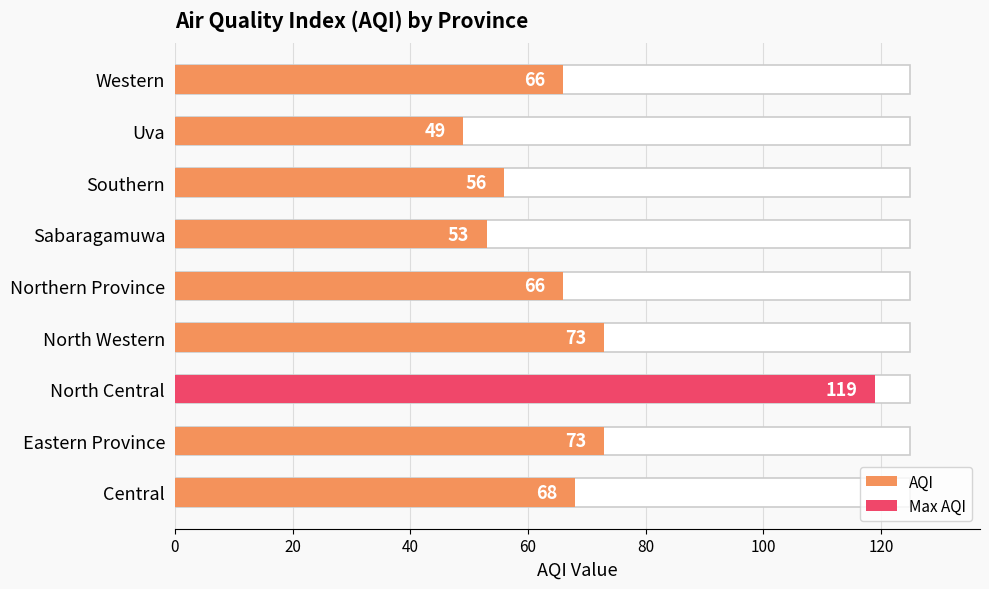

What is the sum of all values?

623